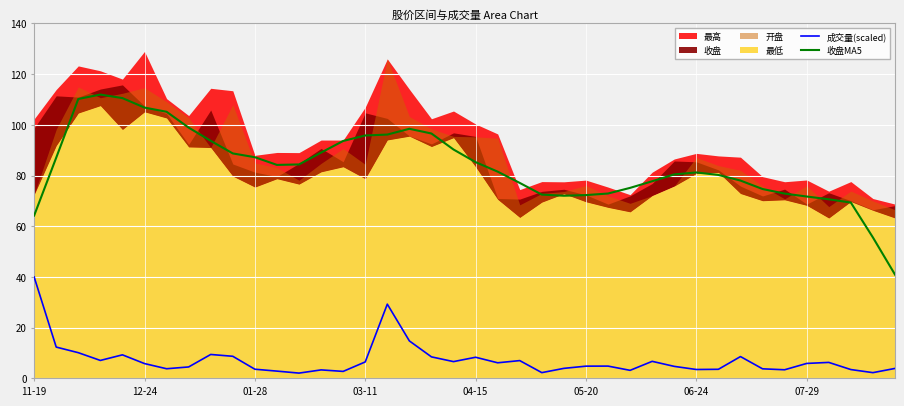

True or false: 成交量(scaled) and 收盘MA5 intersect in this chart.

False